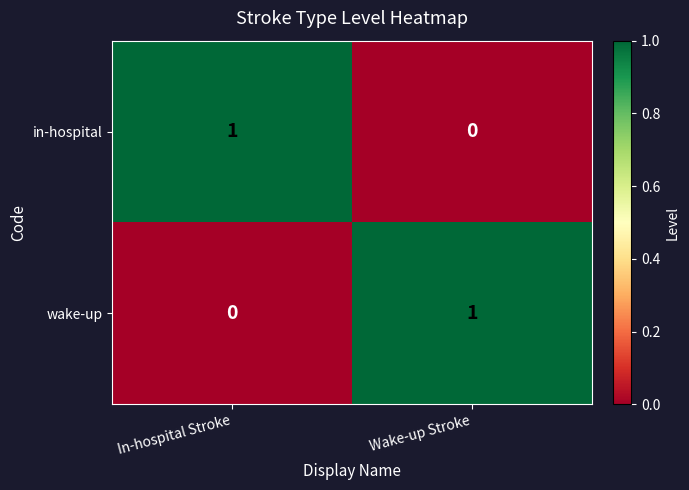

At In-hospital Stroke, list the series in order from largest to smallest.

in-hospital, wake-up